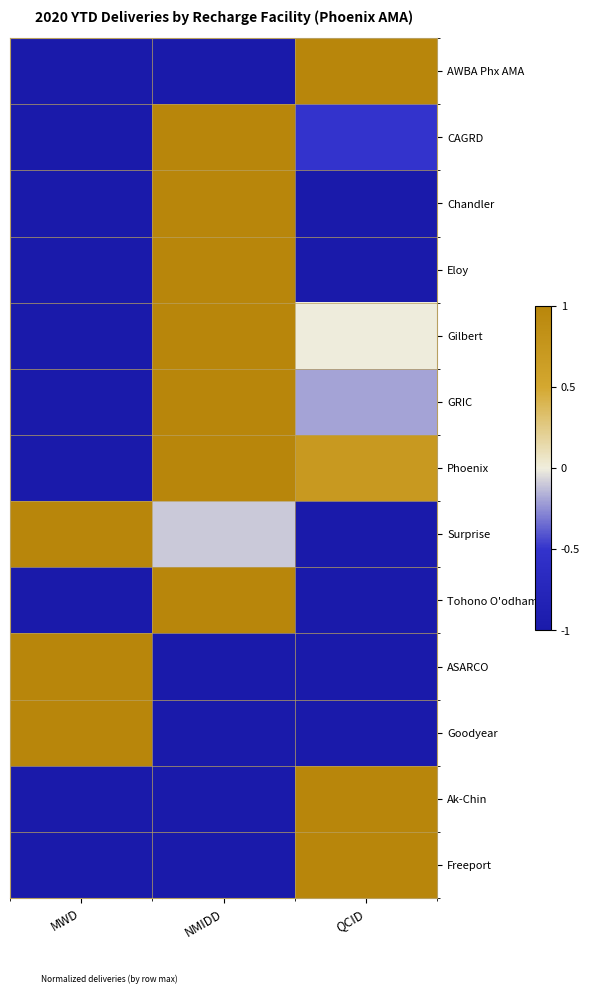

What is the total value across all series at NMIDD?

1.9